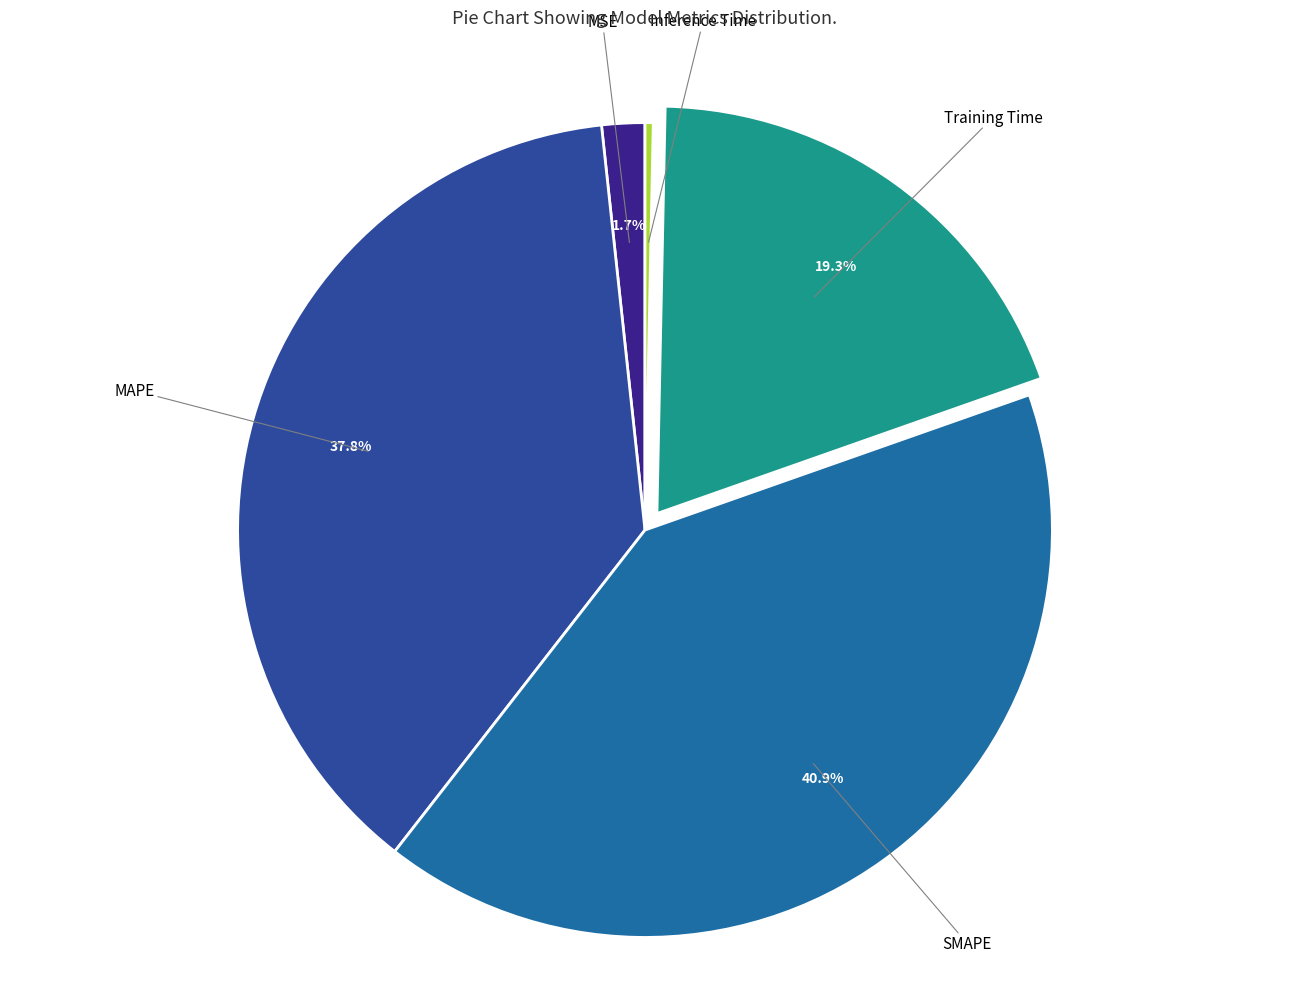

Which category has the biggest portion of the pie?

SMAPE